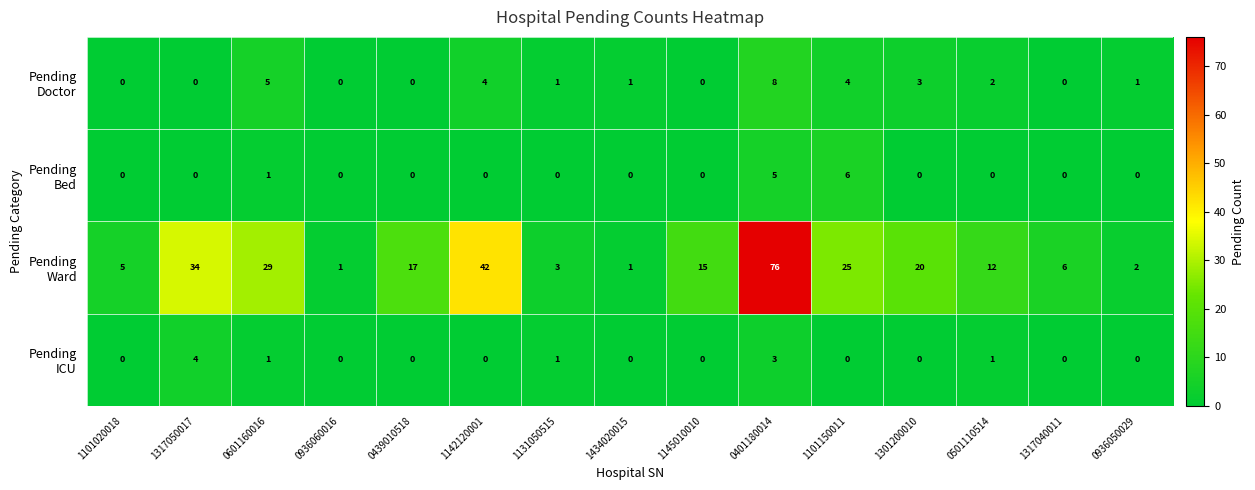

At how many categories does at least one series exceed 30?

3